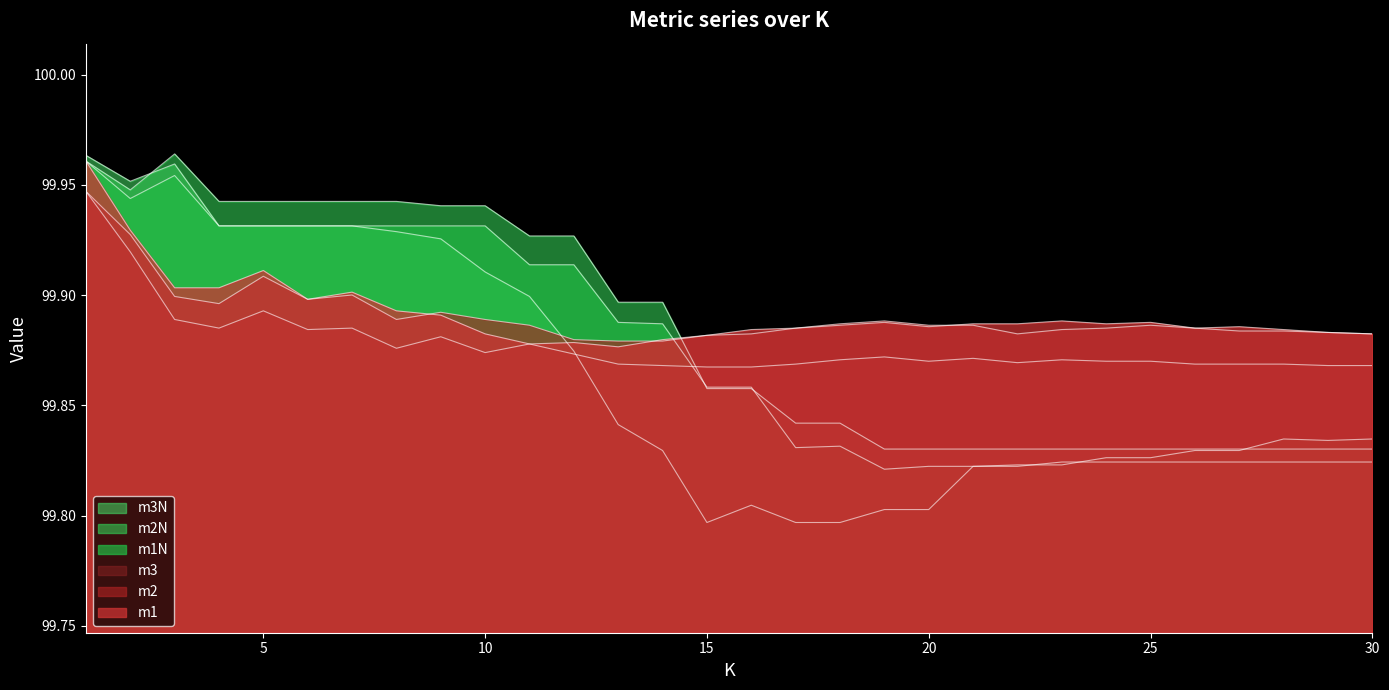

Between which two adjacent categories do m1N and m2N first intersect?

14 and 15